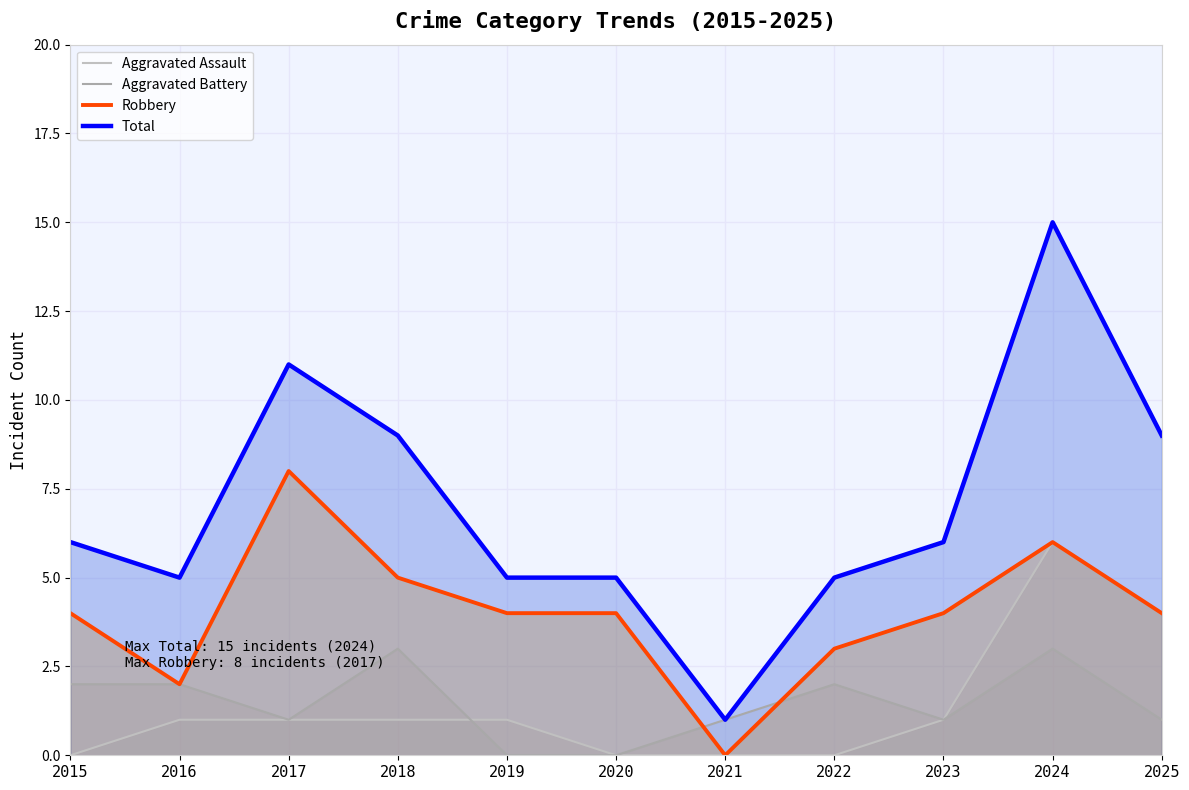

Which series has the largest range (max minus min)?

Total